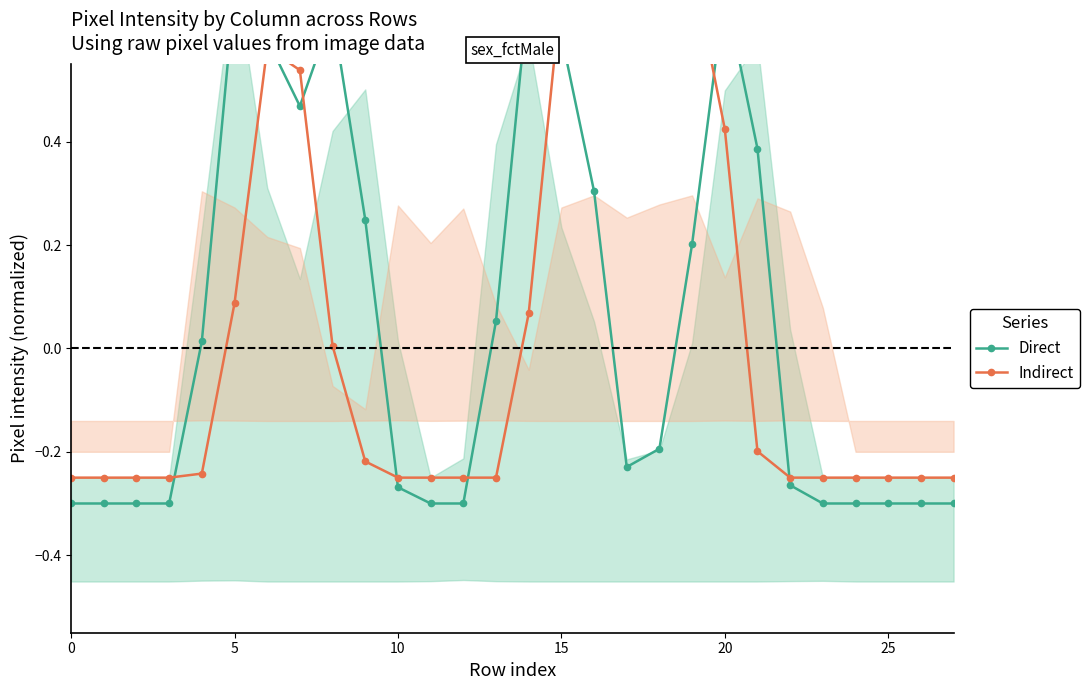

What are all the series names shown in the legend?

Direct, Indirect